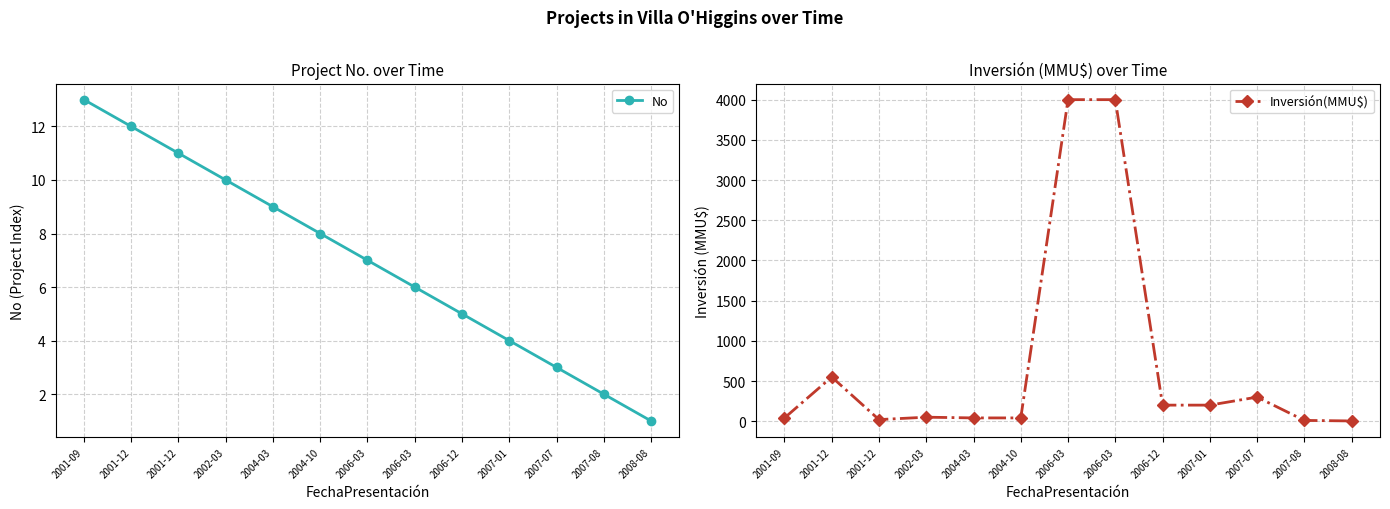

Rank the series at 2002-03 from highest to lowest value.

Inversión(MMU$), No